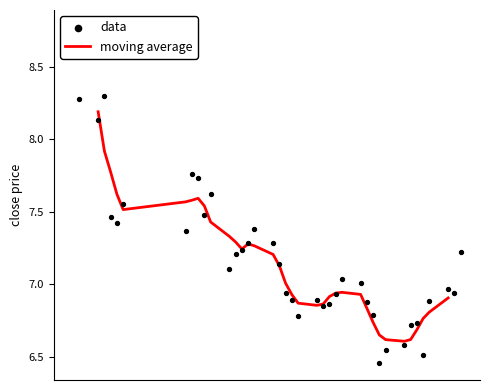

Which series reaches the minimum Y coordinate?

data